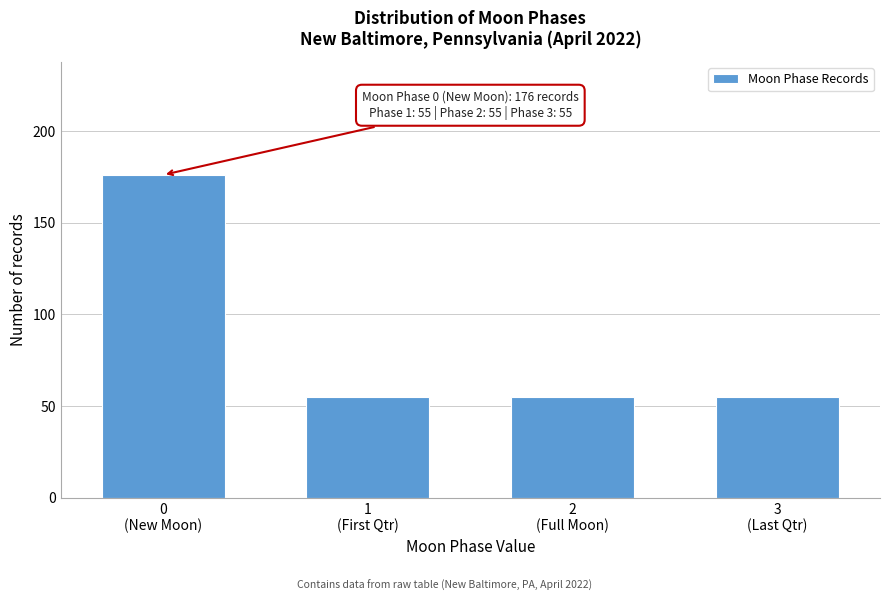

Reading left to right, extract all data points from this chart.

176	55	55	55